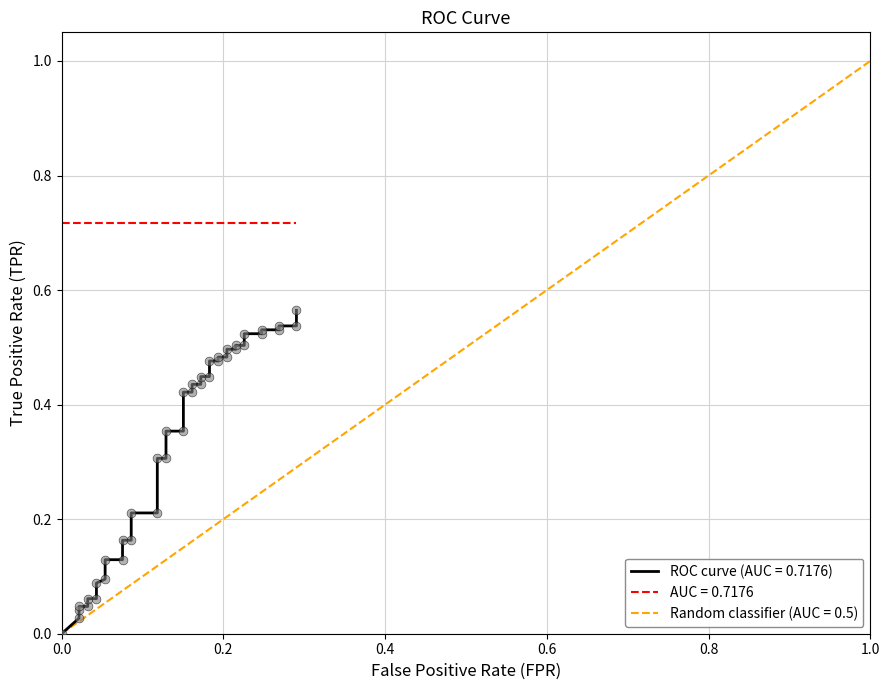

Which series reaches the maximum Y coordinate?

diagonal